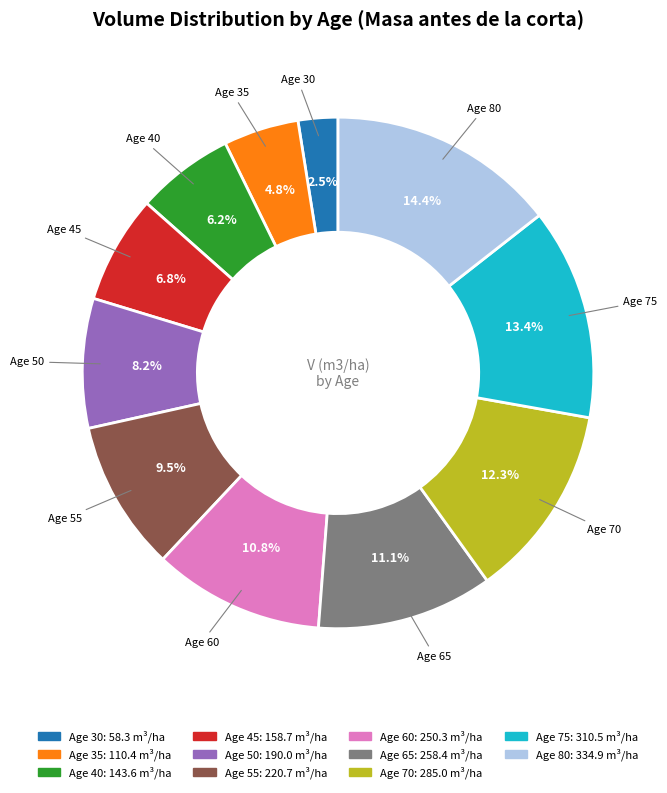

Is there any slice that represents more than half of the pie?

No